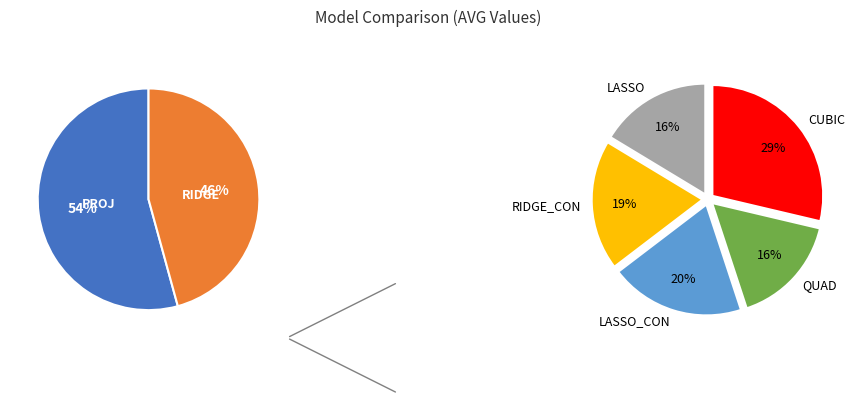

How many slices are in this pie chart?

7